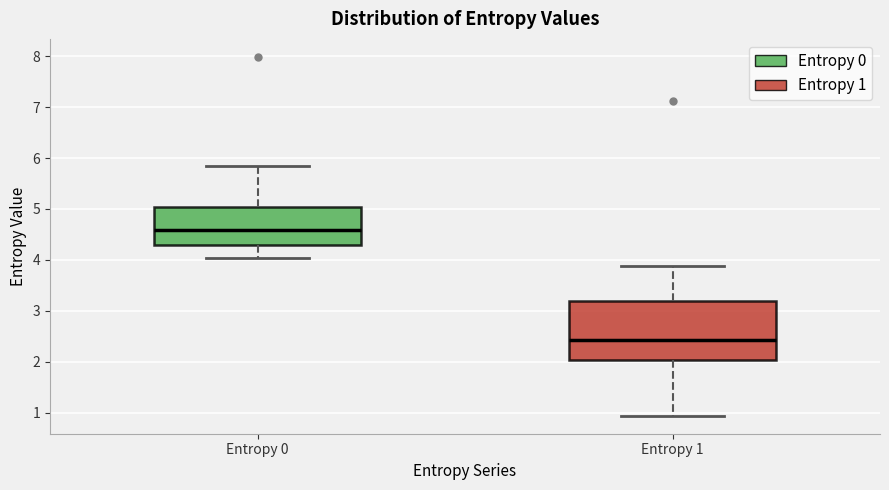

Reading left to right, read every box against the y-axis: the position of its median line, the range the box covers, and the ends of its whiskers. The values are not printed on the chart, so give them approximately, as read against the axis.

Entropy 0: median 4.6, box 4.3 to 5.0, whiskers 4.0 to 5.8
Entropy 1: median 2.4, box 2.0 to 3.2, whiskers 0.9 to 3.9